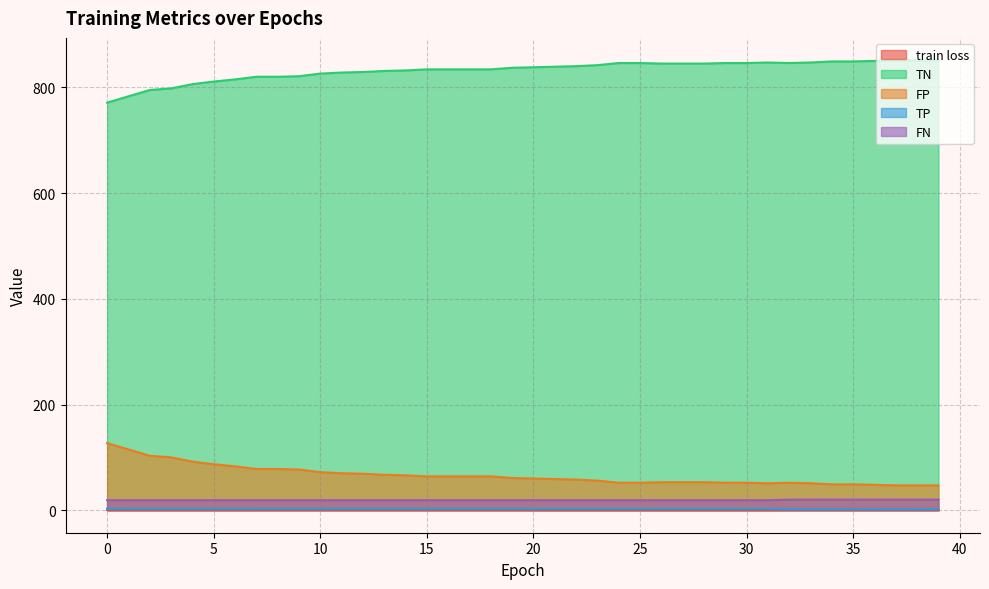

True or false: TP and TN cross at least once.

False